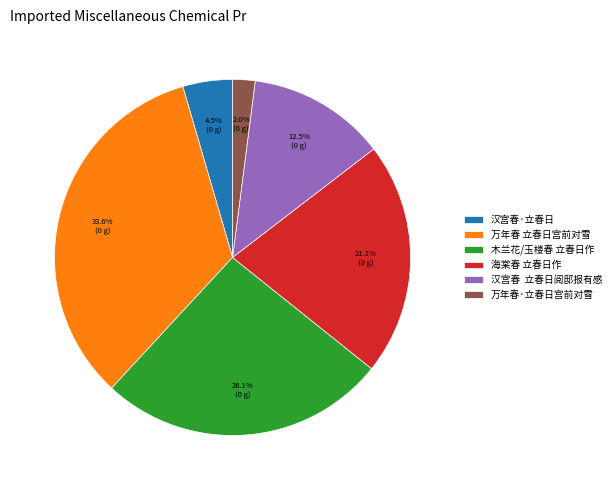

To the nearest percent, what percentage of the pie is 万年春·立春日宫前对雪?

2%